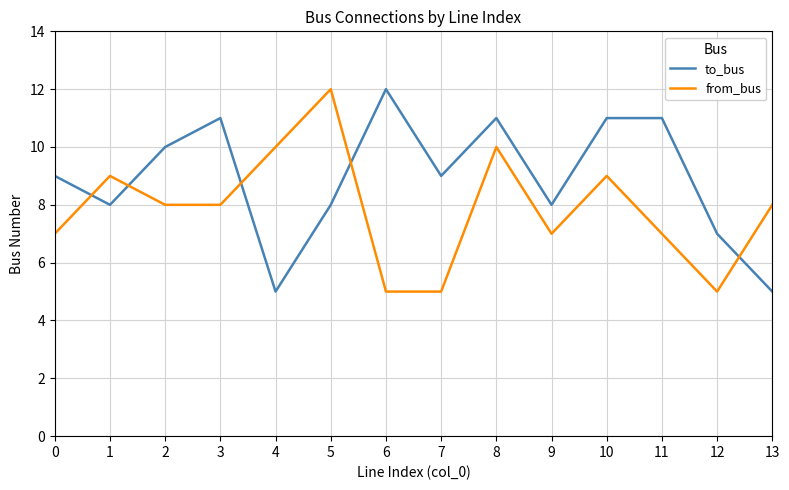

Is it true that from_bus equals 8 at 3?

True